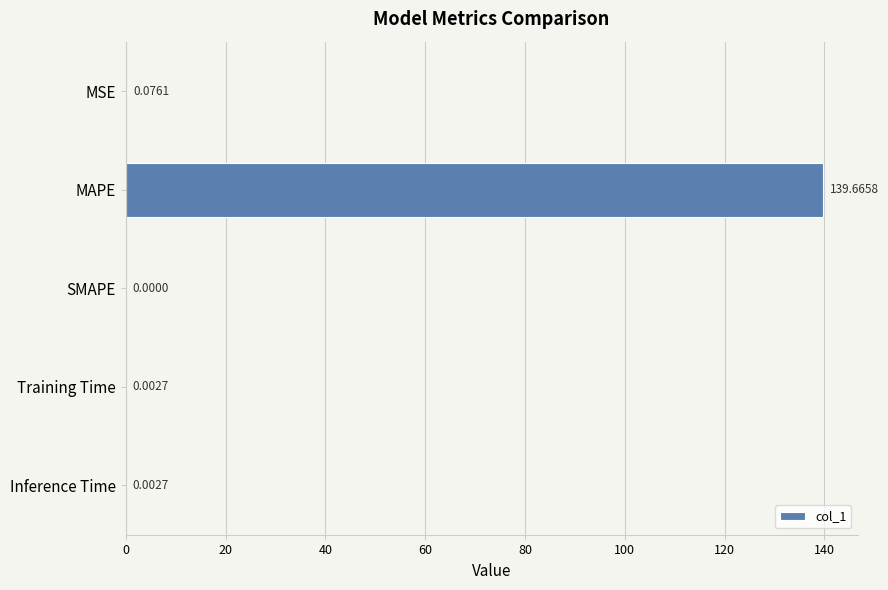

What is the change in value from MAPE to Inference Time?

-139.7